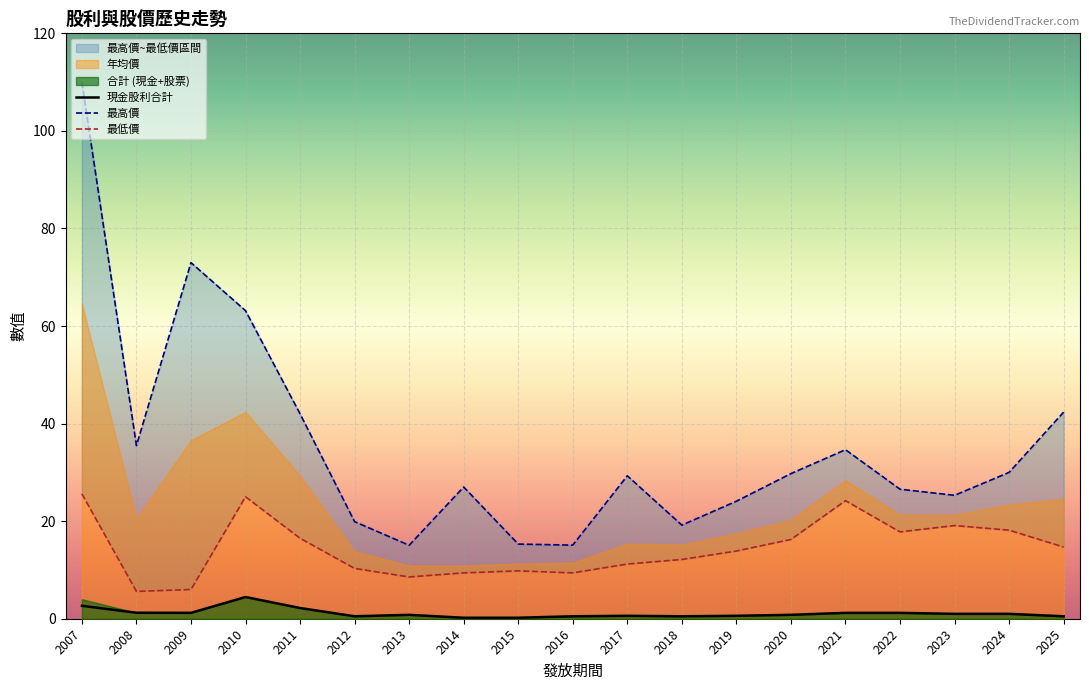

Which category has the lowest value across all series?

2014